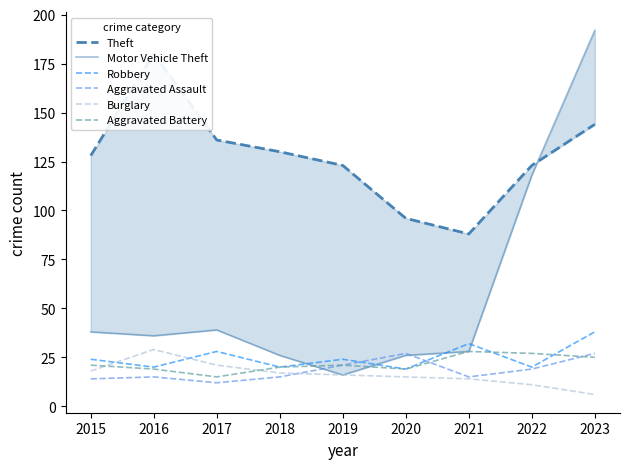

Which category has the lowest value across all series?

2023